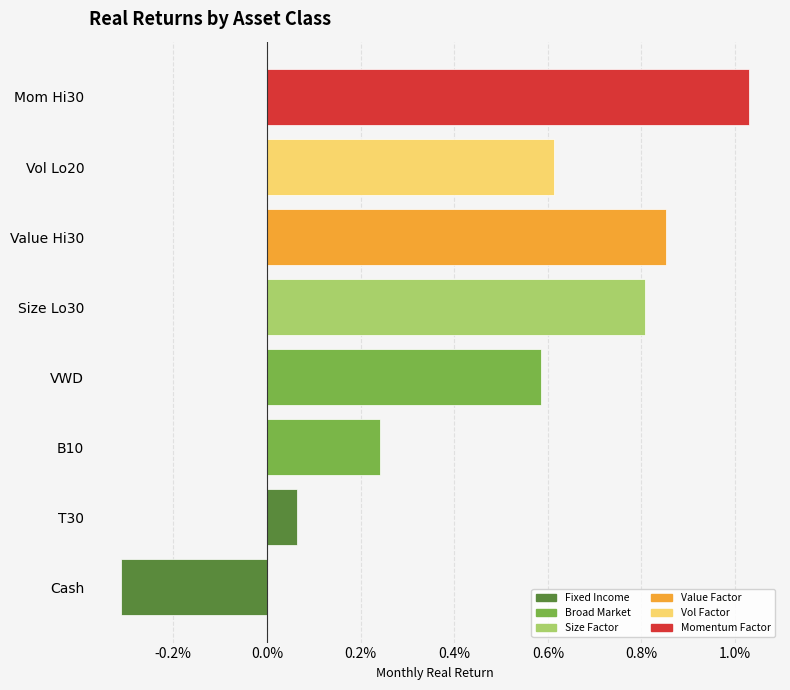

Does the chart contain any negative values?

Yes